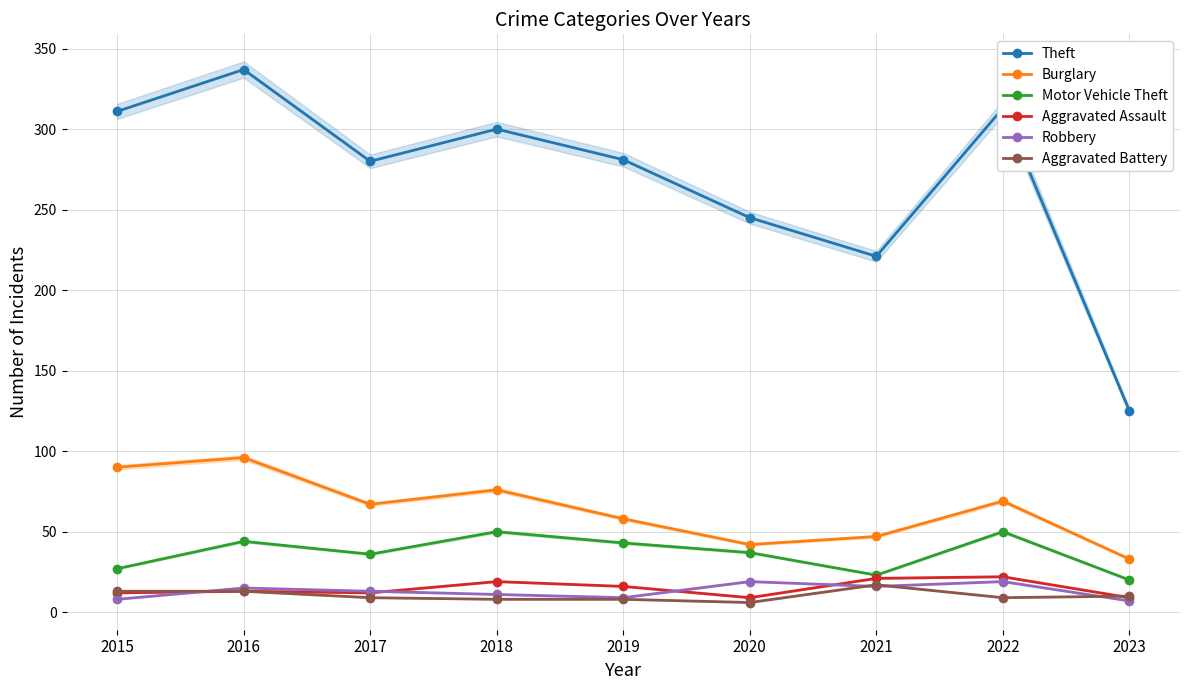

Is the value of Motor Vehicle Theft at 2015 greater than the value of Aggravated Battery at 2018?

Yes